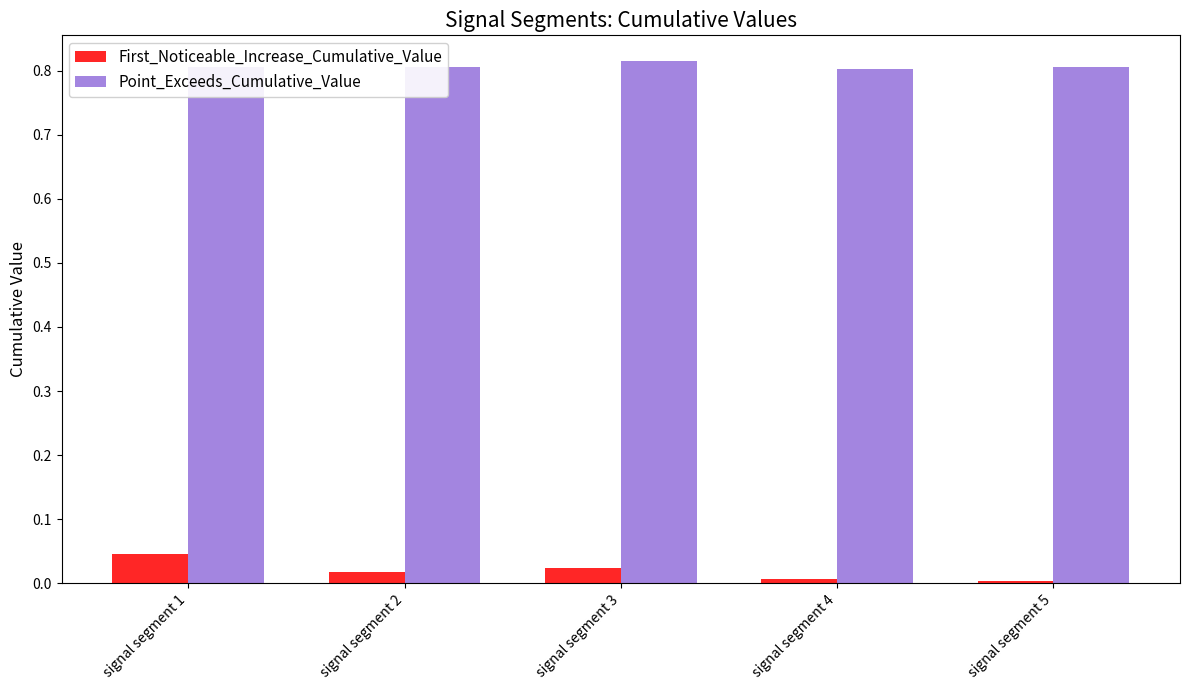

What is the sum of the Point_Exceeds_Cumulative_Value values at signal segment 2 and signal segment 3?

1.6